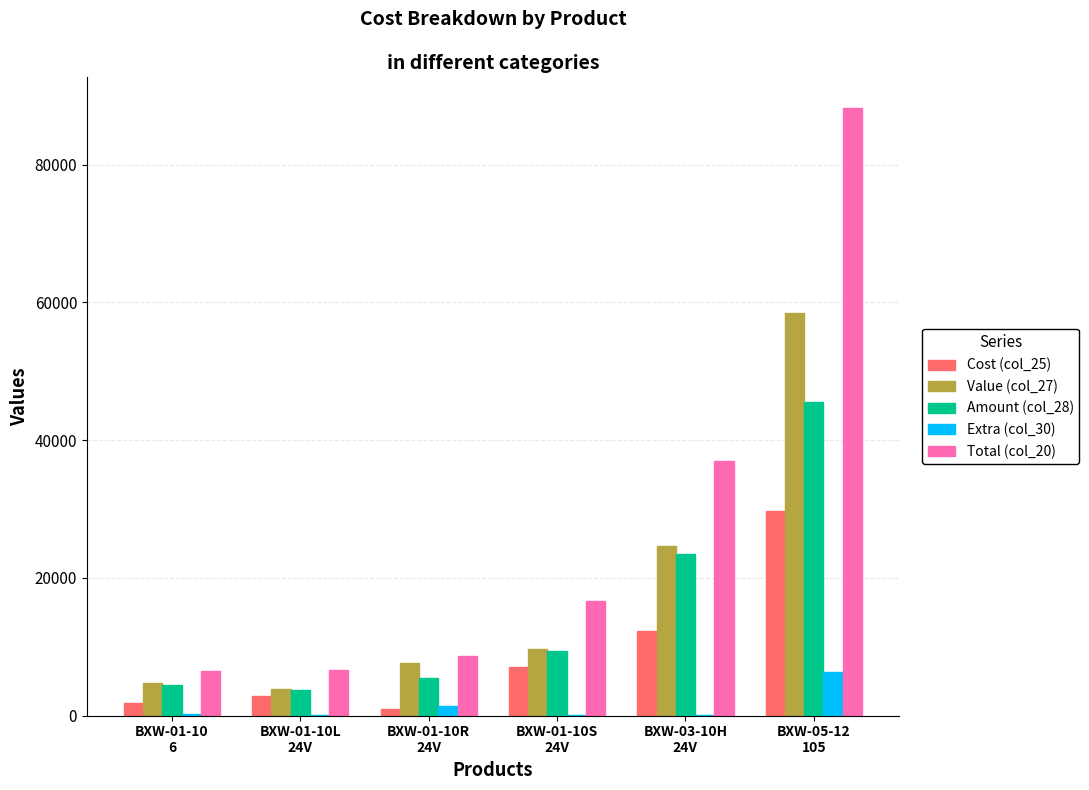

Which series has the largest total across all categories?

Total (col_20)